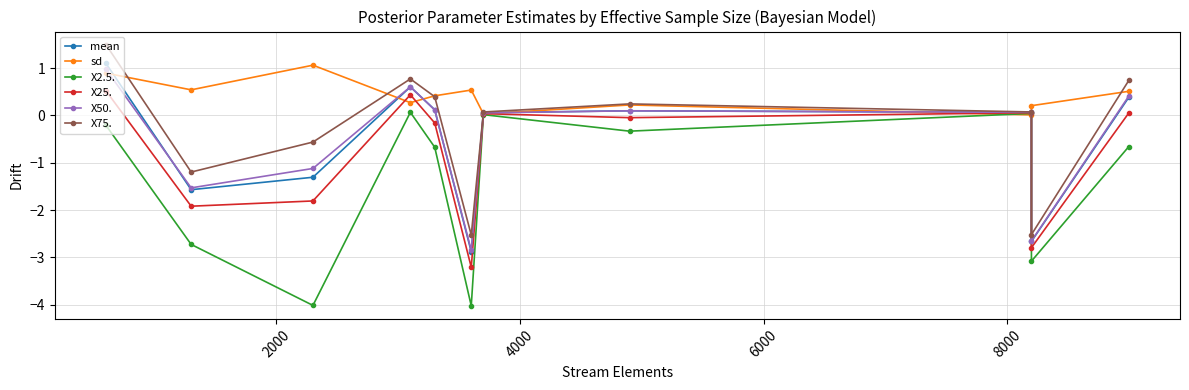

Reading left to right, extract all data points from this chart.

mean: 1.1	-1.6	-1.3	0.6	0.1	-2.9	0.1	0.1	0.1	-2.7	0.4
sd: 0.9	0.5	1.1	0.3	0.4	0.5	0.0	0.2	0.0	0.2	0.5
X2.5.: -0.2	-2.7	-4.0	0.1	-0.7	-4.0	0.0	-0.3	0.0	-3.1	-0.7
X25.: 0.5	-1.9	-1.8	0.4	-0.2	-3.2	0.0	-0.0	0.1	-2.8	0.1
X50.: 1.0	-1.5	-1.1	0.6	0.1	-2.9	0.1	0.1	0.1	-2.7	0.4
X75.: 1.5	-1.2	-0.6	0.8	0.4	-2.5	0.1	0.2	0.1	-2.5	0.7